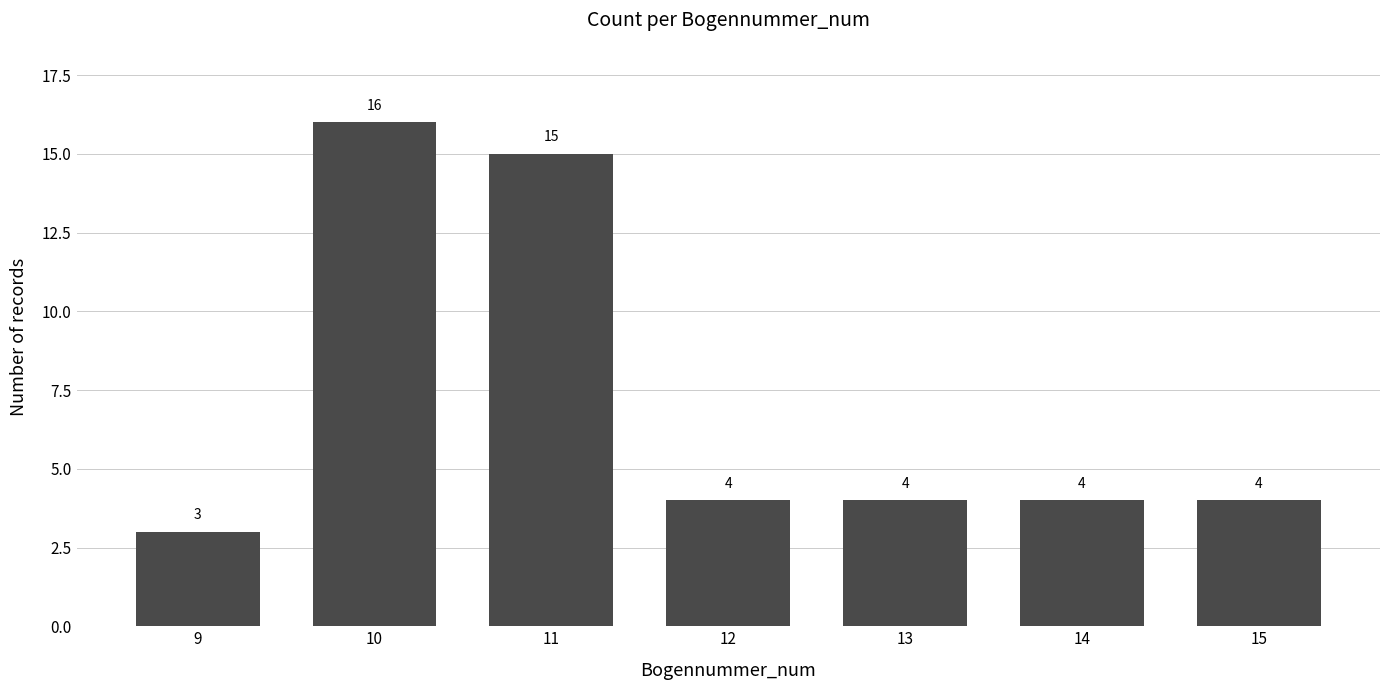

At which category does the chart reach its minimum across all series?

9